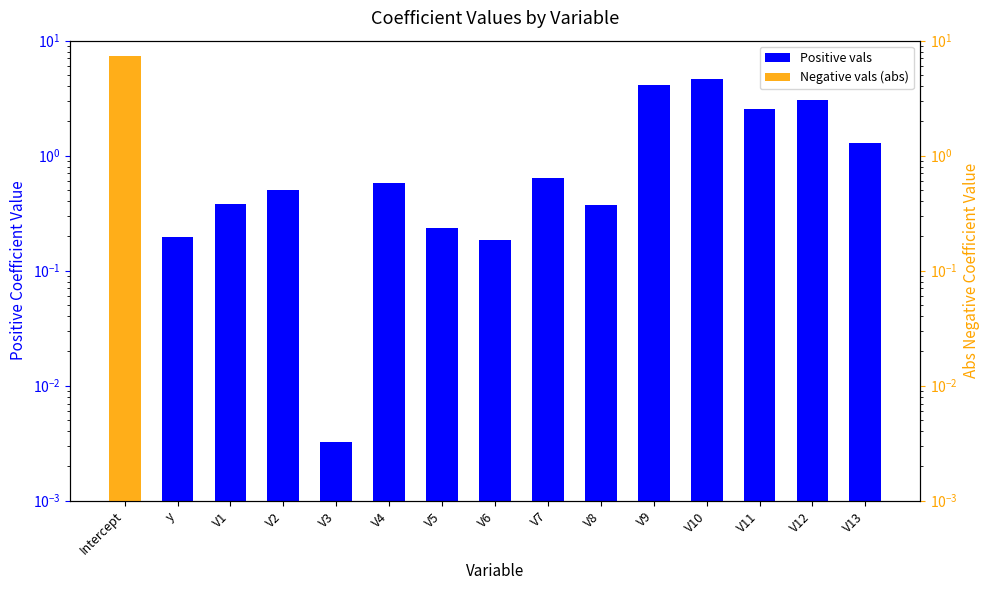

What is the label of the 15th bar from the left?

V13